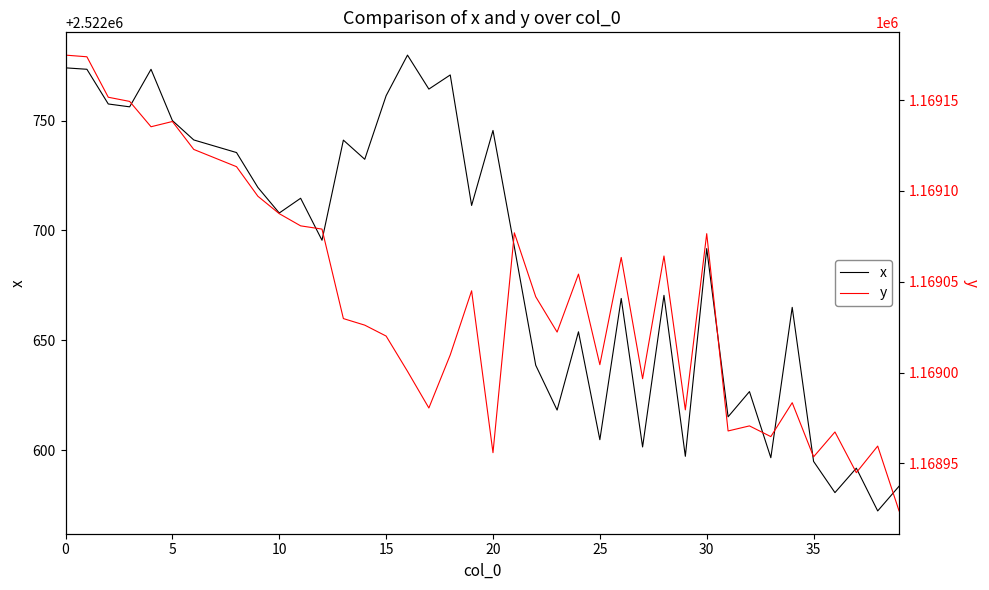

How many lines are shown in the chart?

2